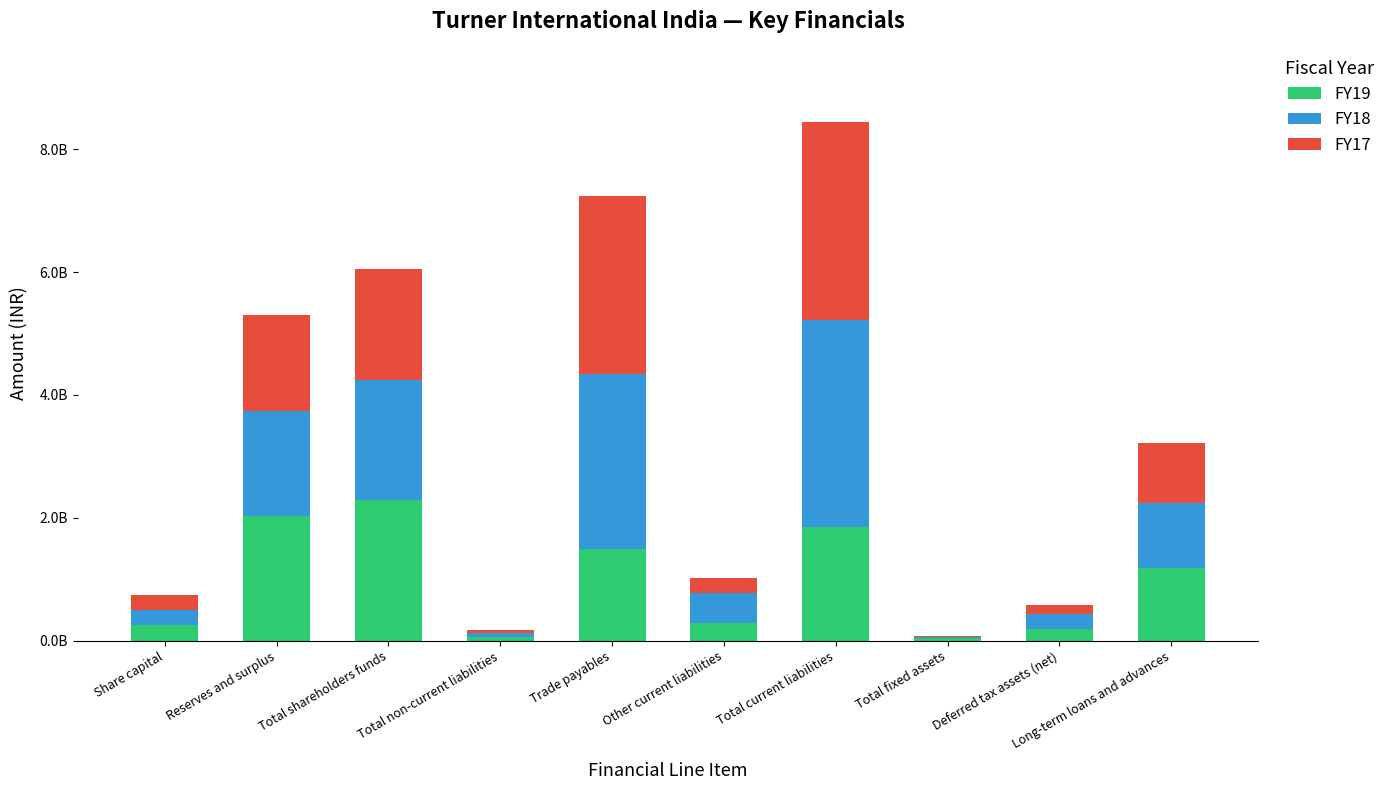

At how many categories does at least one series exceed 25387088?

10